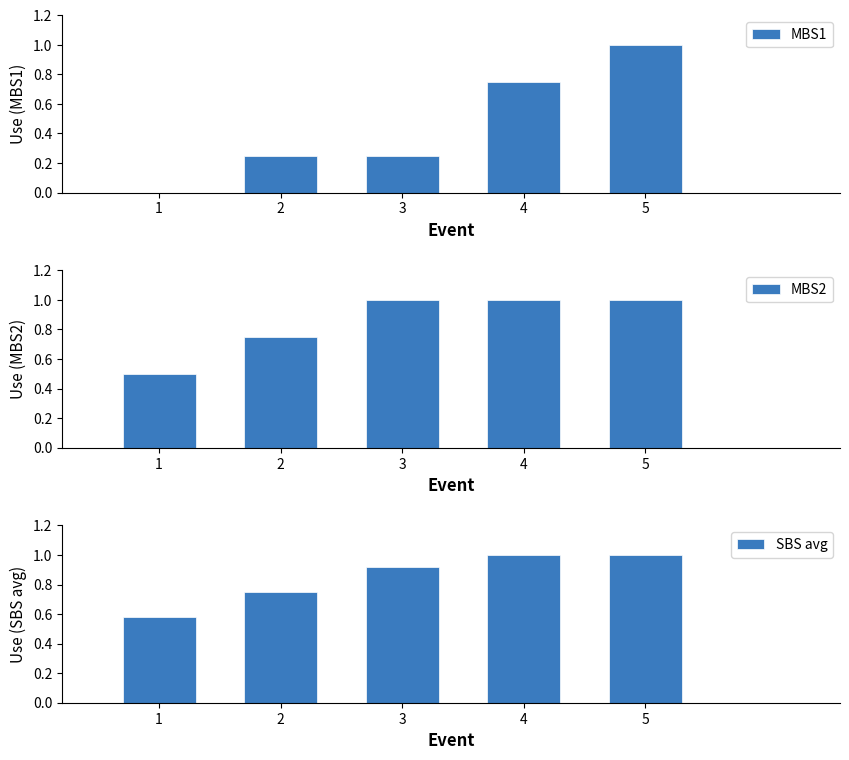

What is the total value across all series at 1?

1.1